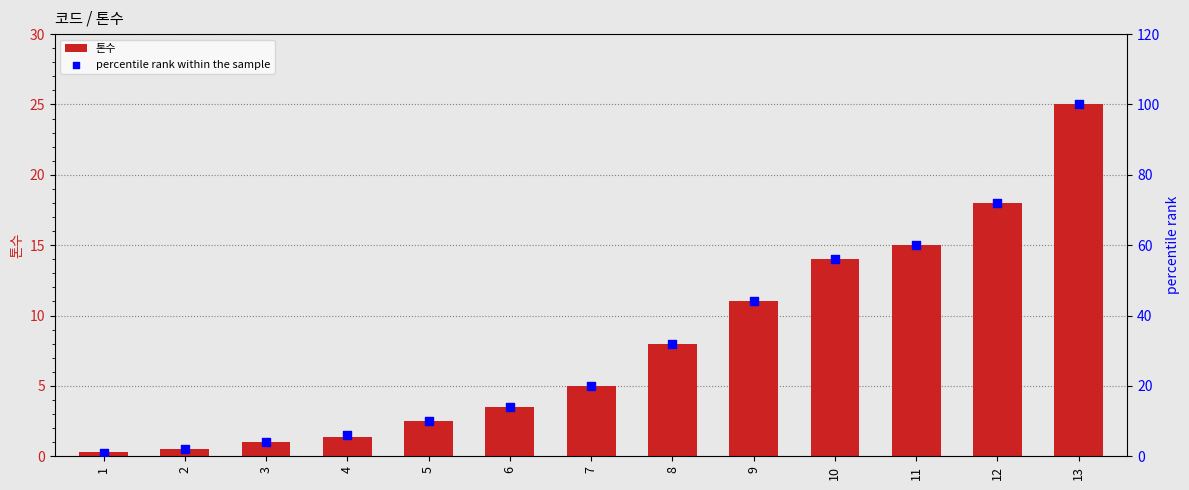

Which series has the largest total across all categories?

percentile rank within the sample